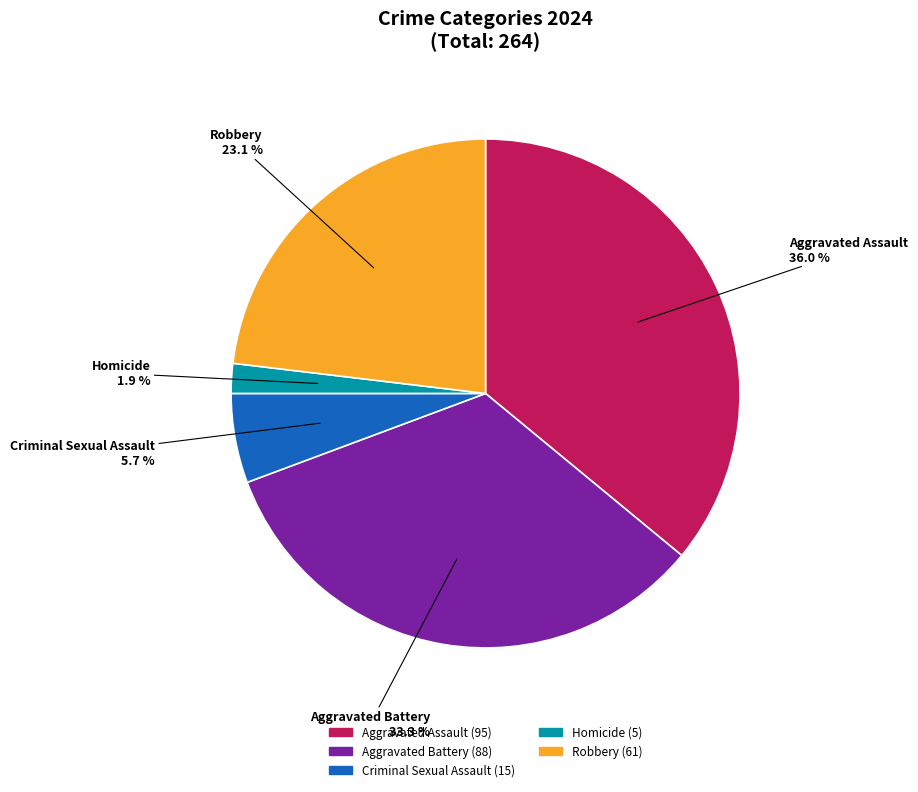

True or false: Aggravated Assault accounts for 26% of the total.

False